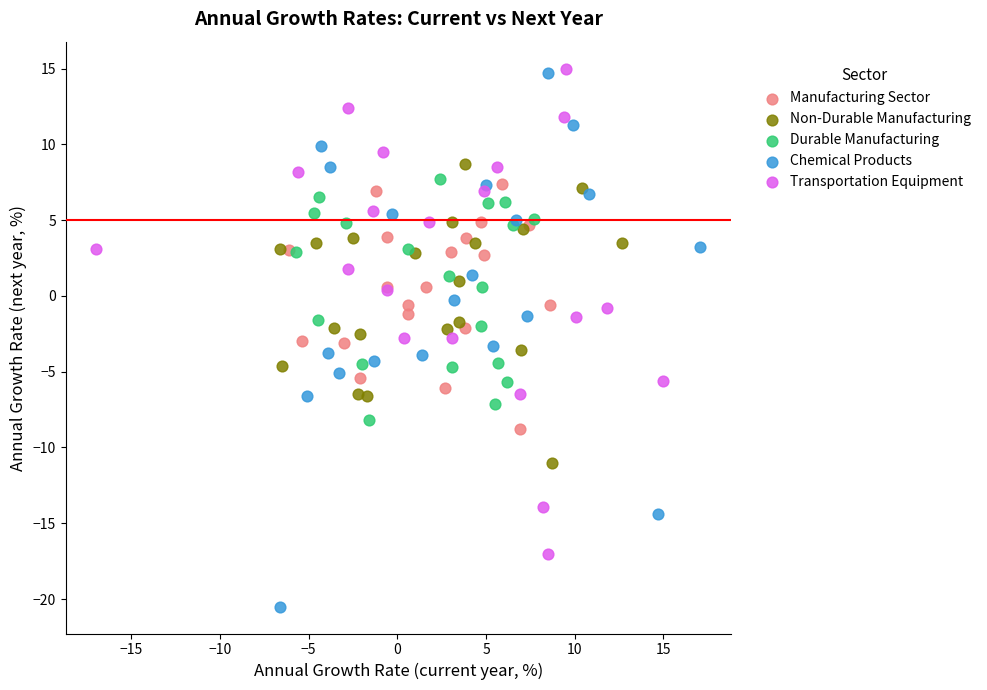

Which series has the largest Y range (max minus min)?

Chemical Products